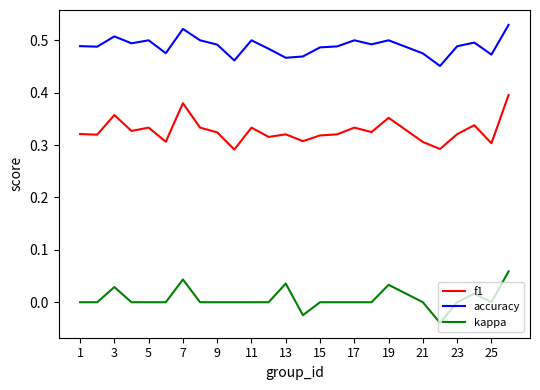

Which series has the largest total across all categories?

accuracy